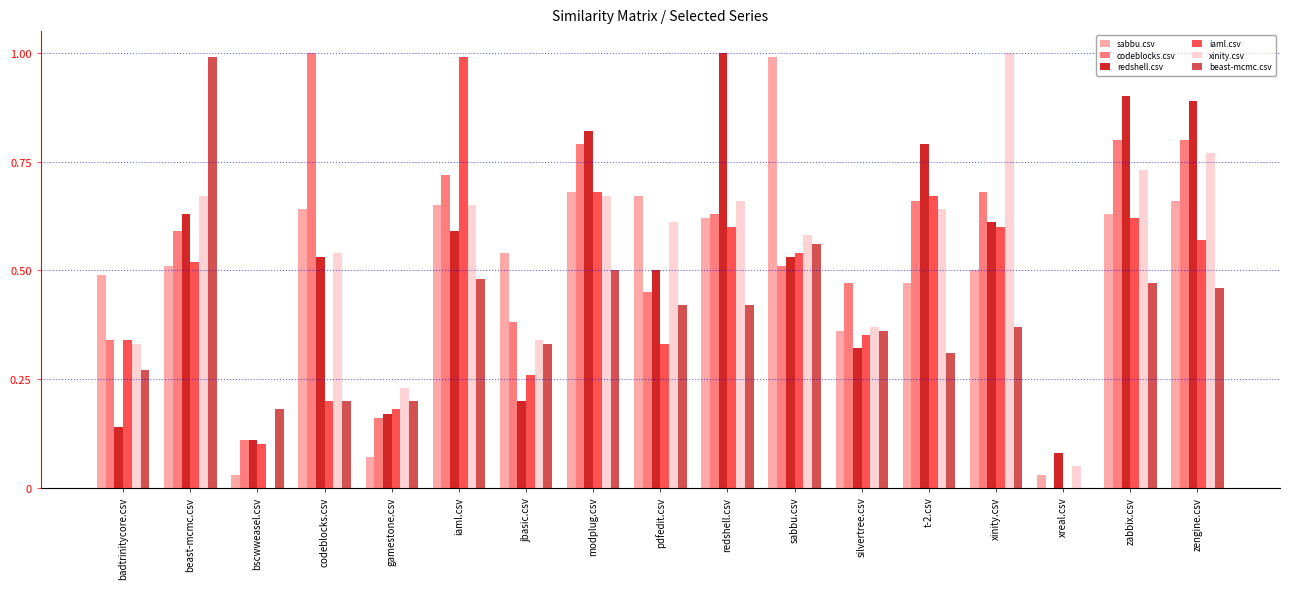

What is the maximum value for iaml.csv?

1.0